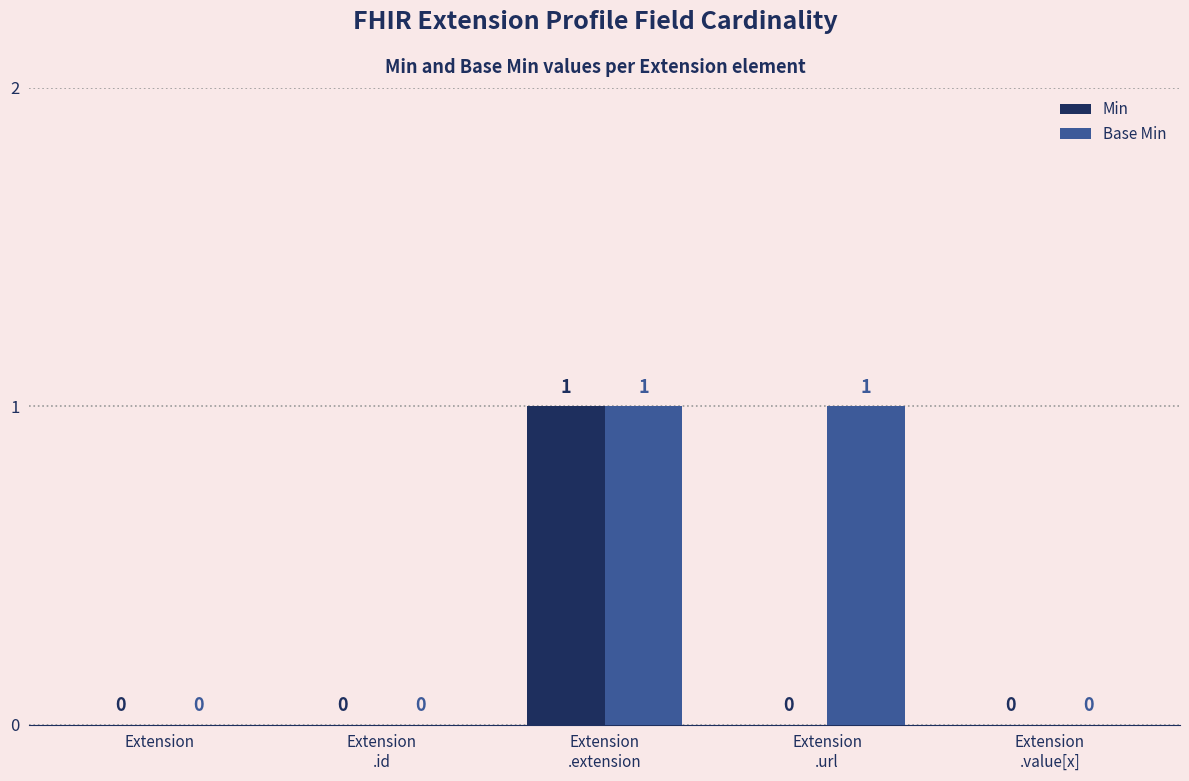

How many Base Min values are between 0 and 1?

5